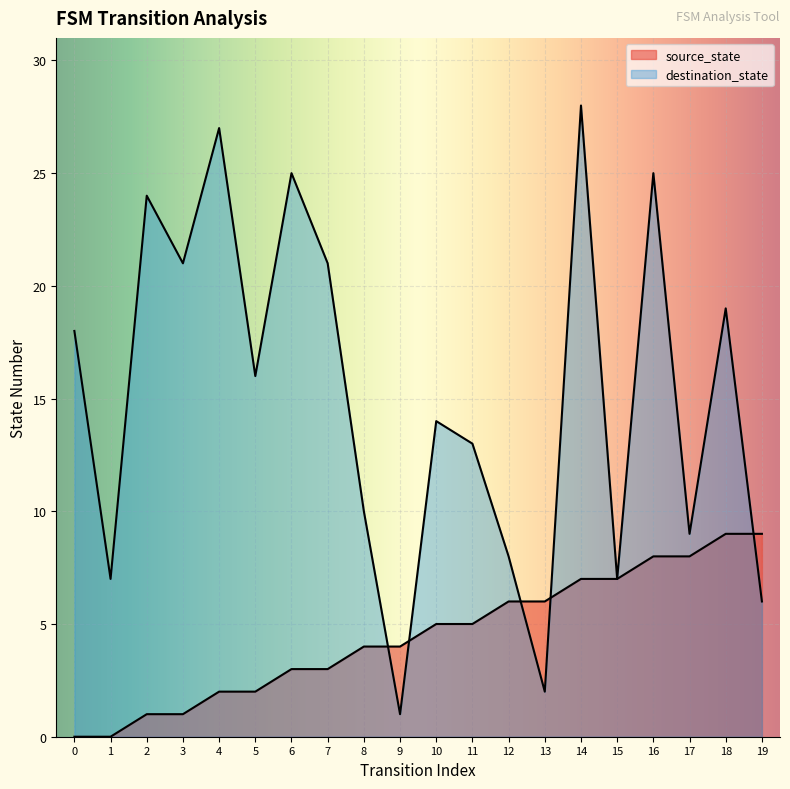

Which series changed the most between 7 and 9?

destination_state